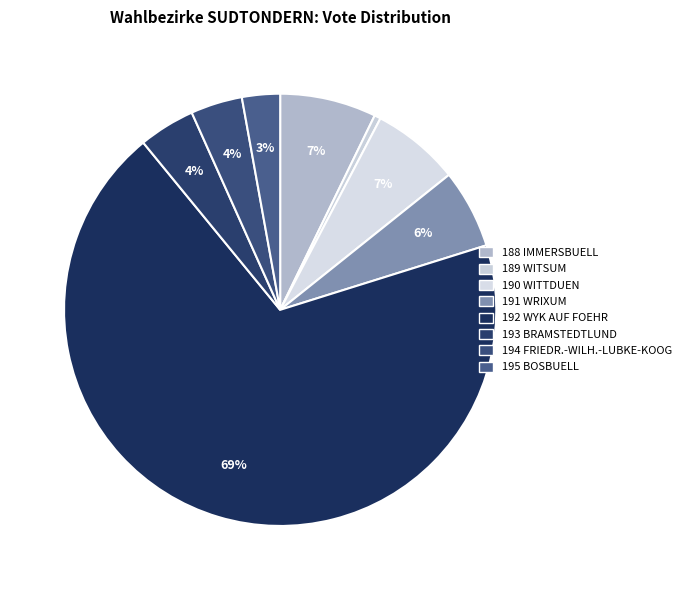

Count the number of slices in the pie.

8